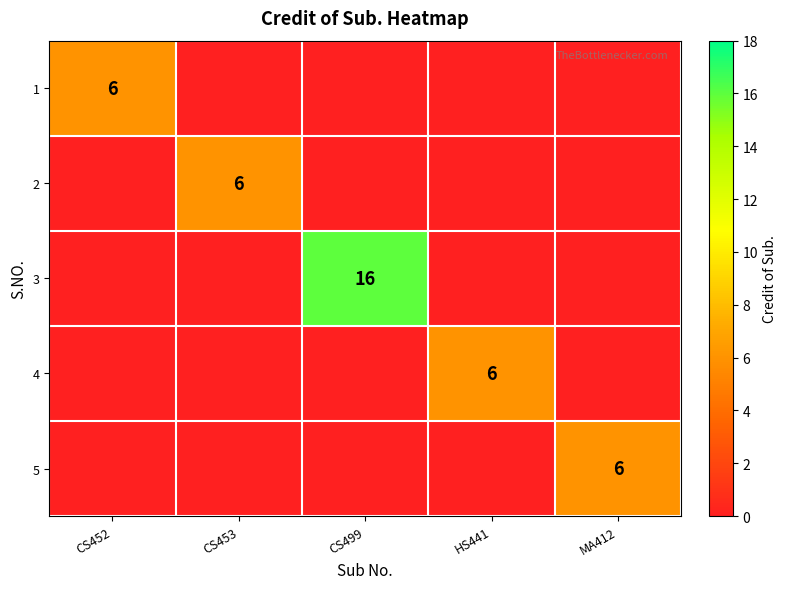

The 4 series shows 6 at HS441. True or false?

True